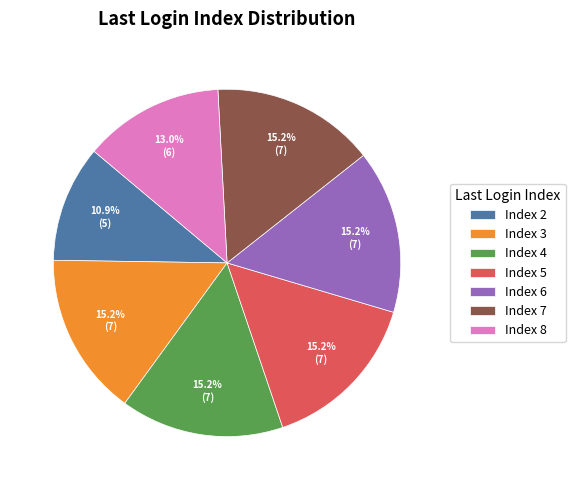

What is the smallest slice in the pie chart?

Index 2